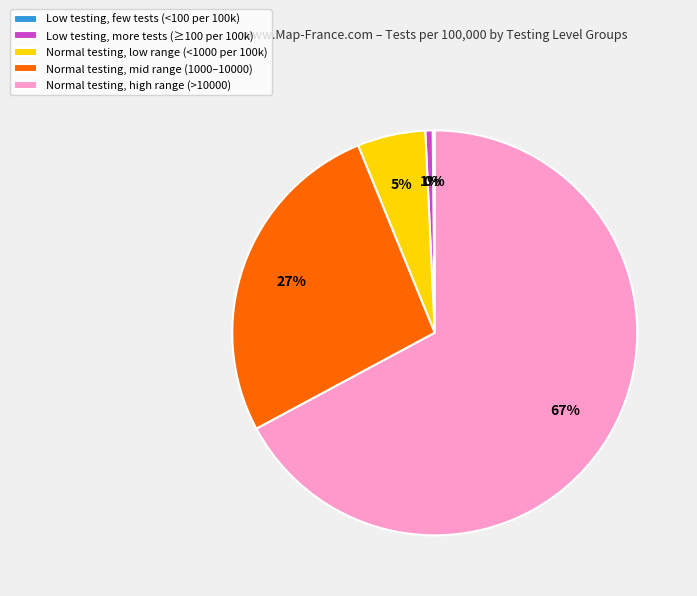

Is the sum of Low testing, more tests (≥100 per 100k) and Normal testing, mid range (1000–10000) greater than half?

No